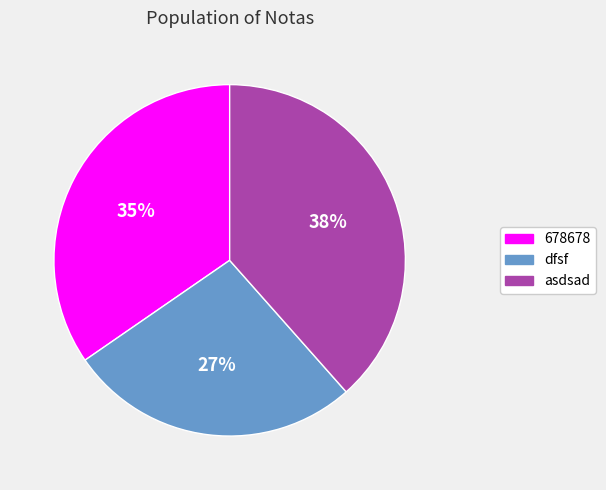

Is there any slice that represents more than half of the pie?

No